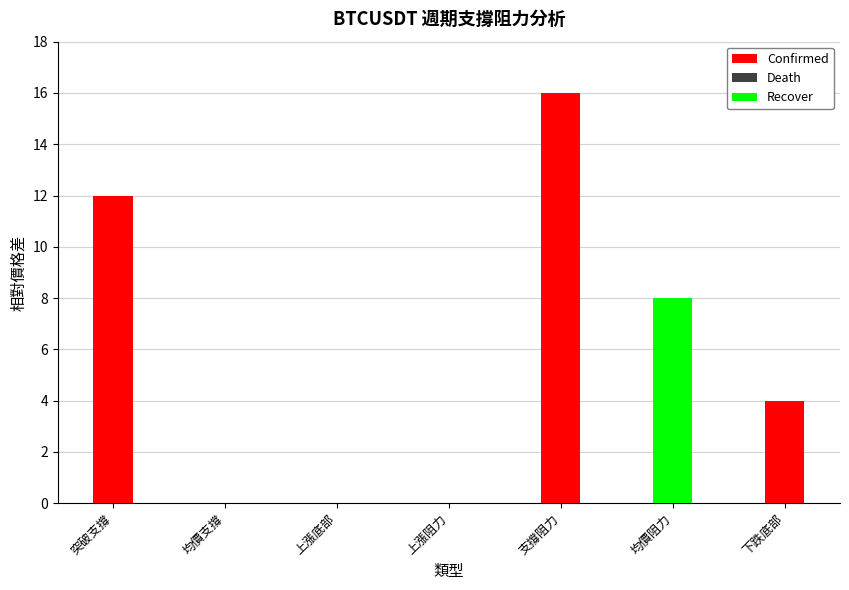

How many groups of bars are there?

7